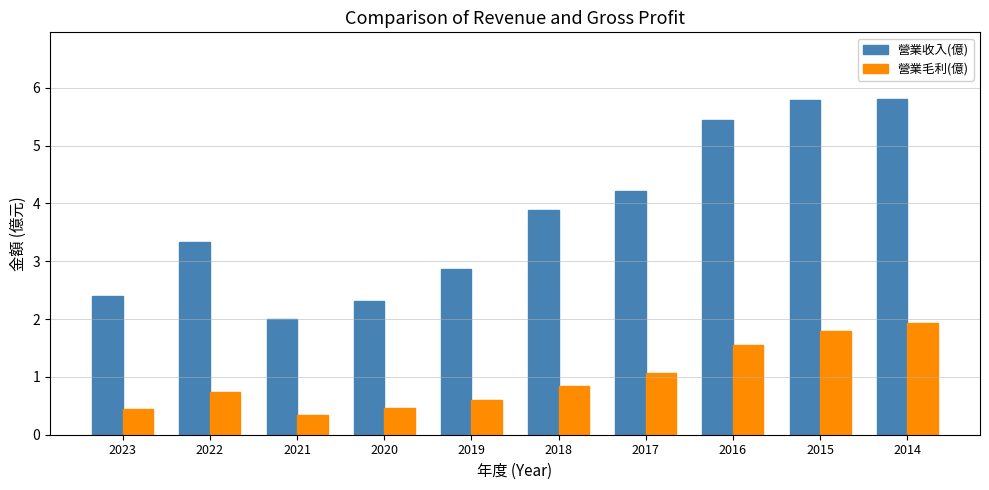

At how many categories does at least one series exceed 3?

6